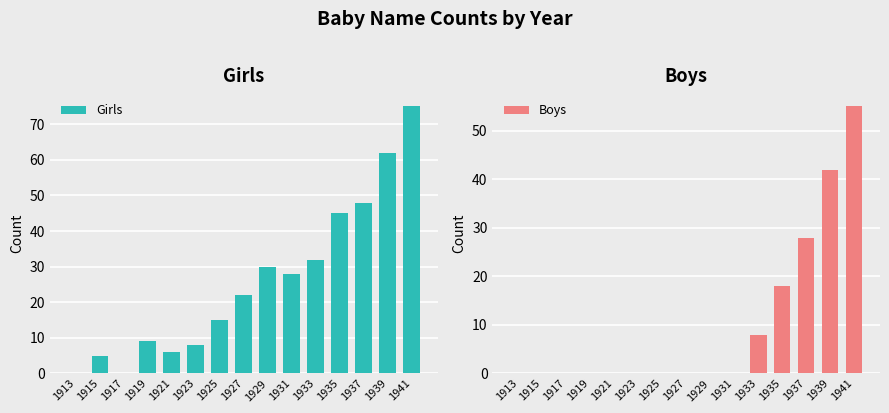

Which series has the largest total across all categories?

Girls